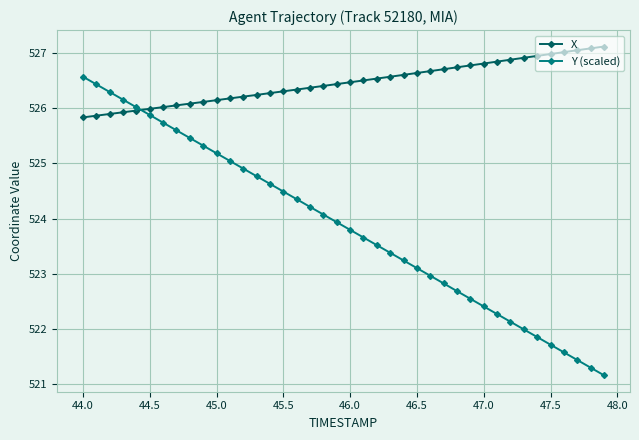

What is the value of the Y (scaled) point at the 11th from the left?

525.2